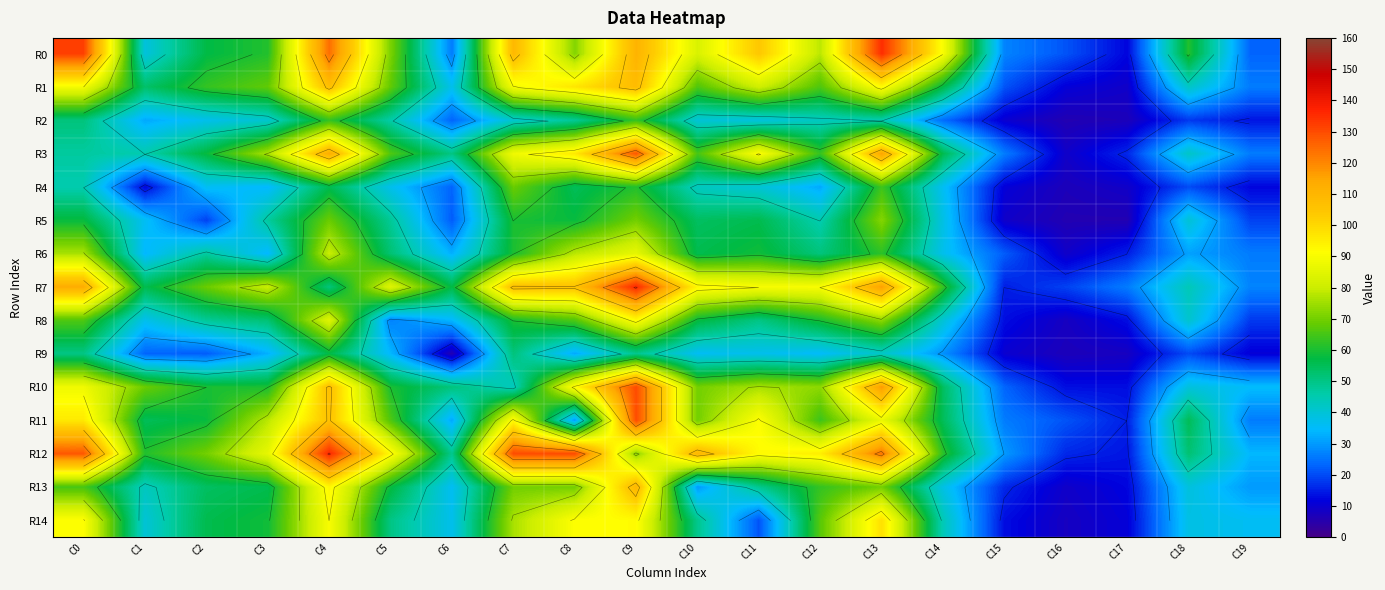

What is the average value of the R11 series?

63